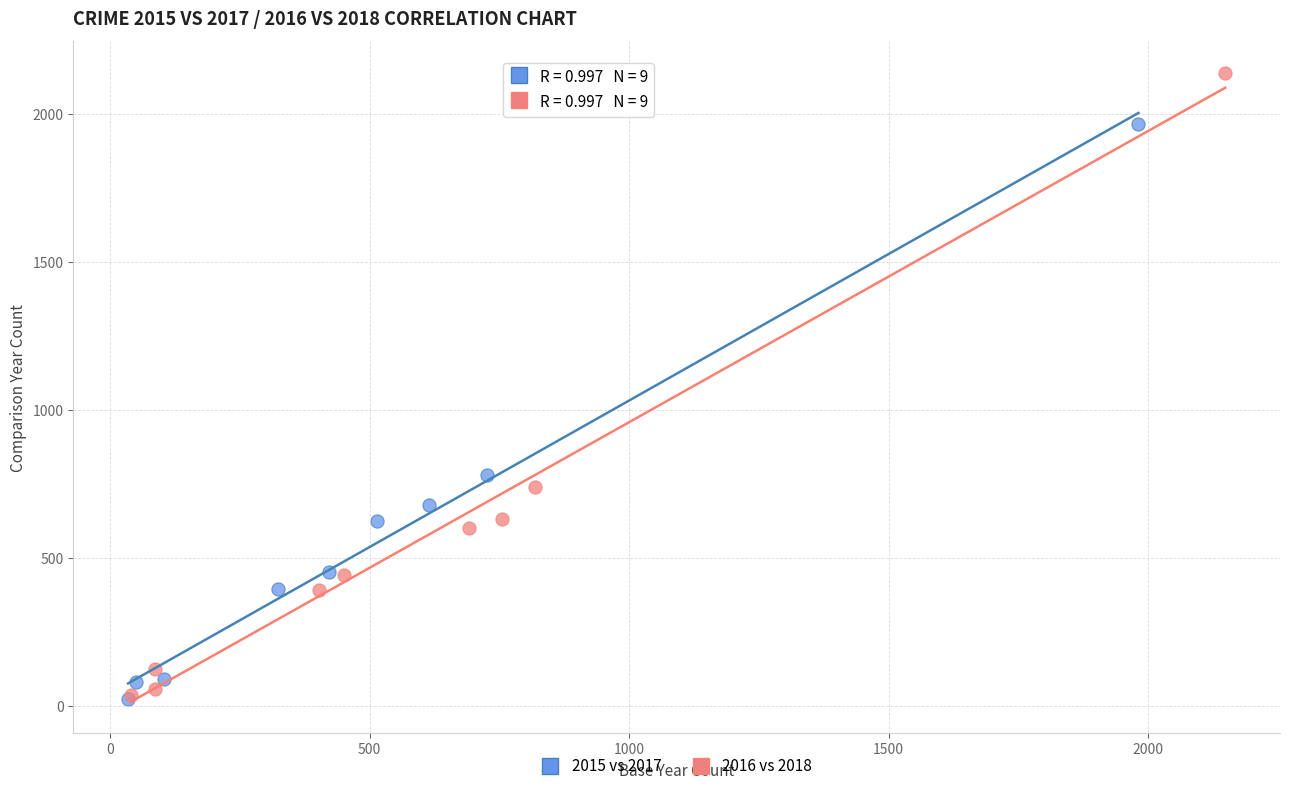

Which series has the largest Y range (max minus min)?

2016 vs 2018